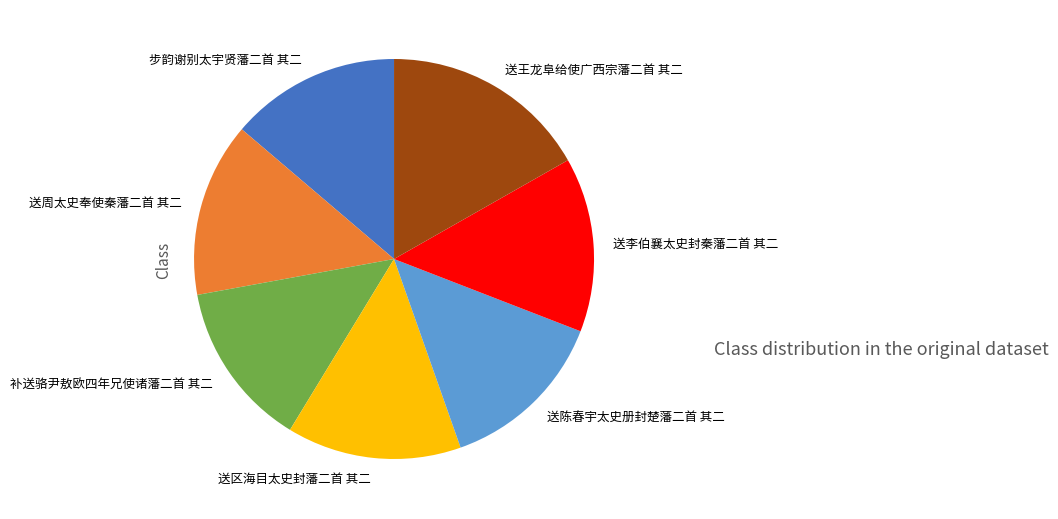

Do 送王龙阜给使广西宗藩二首 其二 and 送区海目太史封藩二首 其二 together represent more than half of the pie?

No